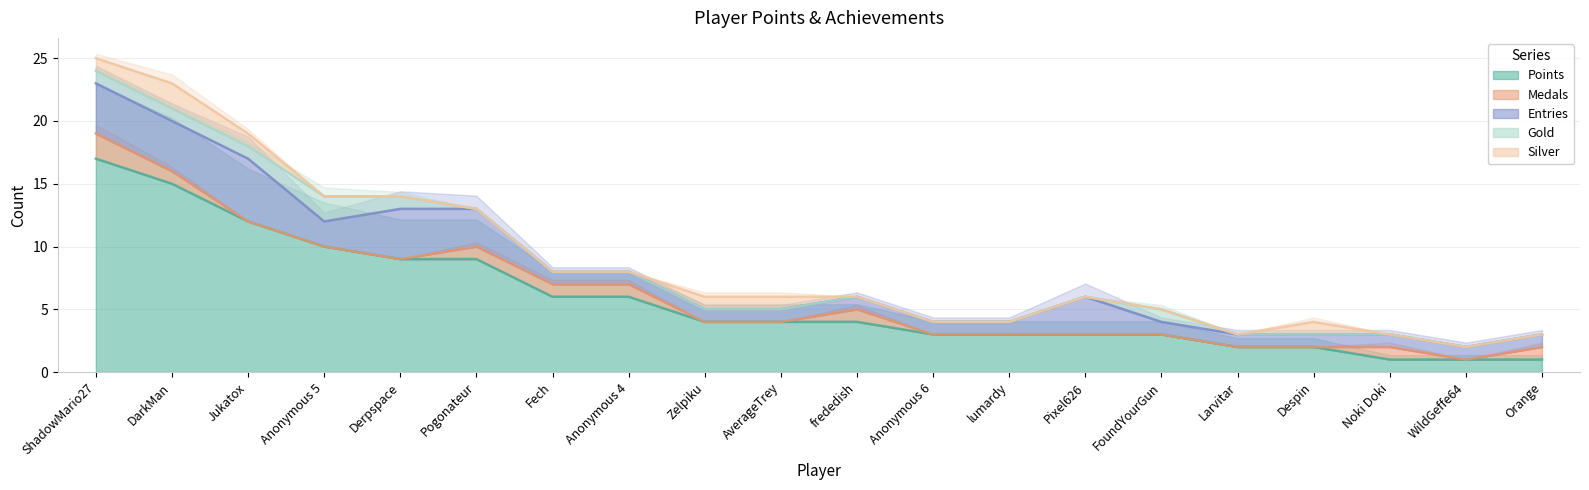

Is the value of Gold at Larvitar greater than the value of Medals at Pogonateur?

No